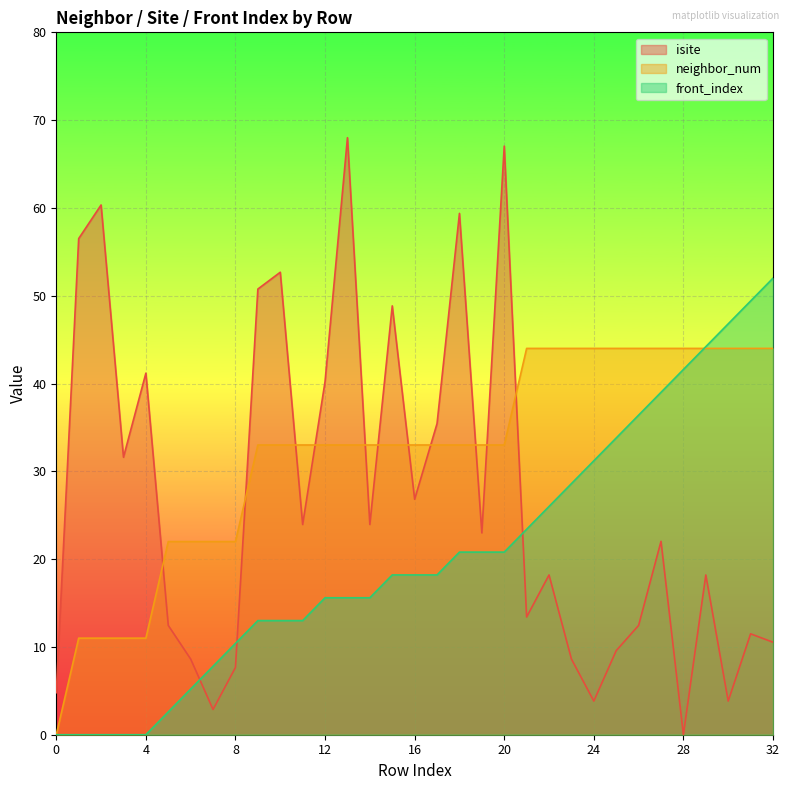

Is the value of front_index at 18 greater than the value of neighbor_num at 29?

No